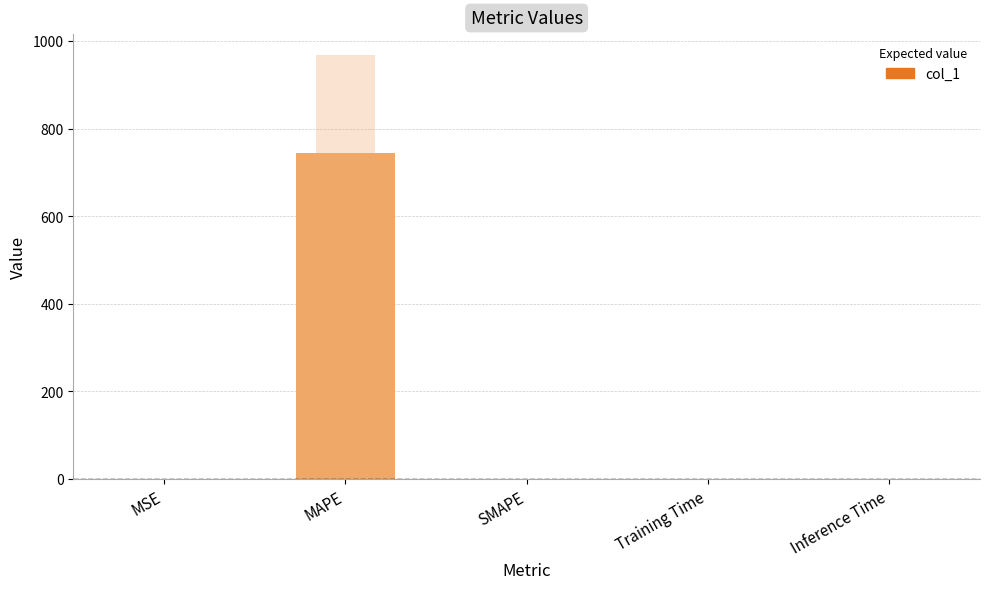

List the labels in order of value, smallest first.

SMAPE, Inference Time, Training Time, MSE, MAPE